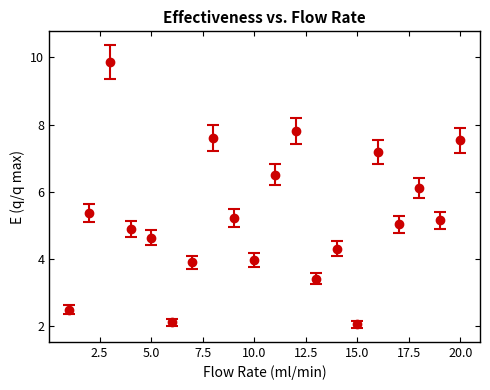

True or false: there are more than 0 points higher than both neighbors.

True